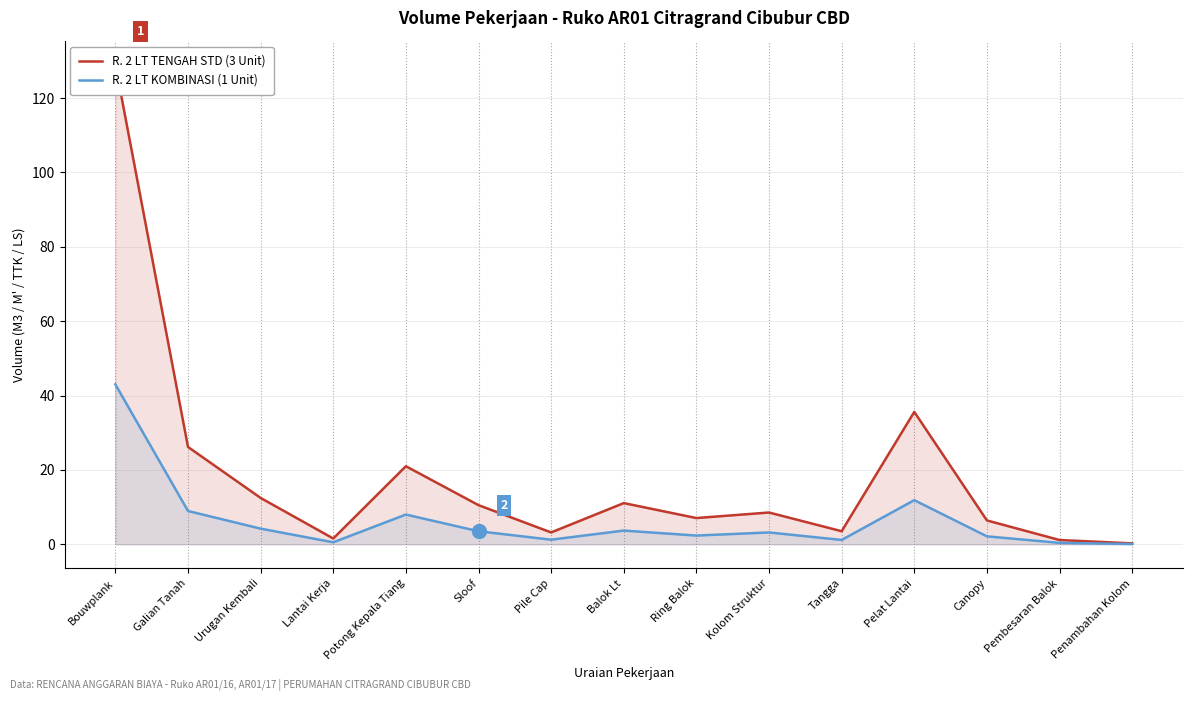

Reading left to right, extract all data points from this chart.

R. 2 LT TENGAH STD (3 Unit): Bouwplank=129.0	Galian Tanah=26.2	Urugan Kembali=12.5	Lantai Kerja=1.6	Potong Kepala Tiang=21.0	Sloof=10.5	Pile Cap=3.2	Balok Lt=11.1	Ring Balok=7.1	Kolom Struktur=8.6	Tangga=3.5	Pelat Lantai=35.6	Canopy=6.4	Pembesaran Balok=1.1	Penambahan Kolom=0.2
R. 2 LT KOMBINASI (1 Unit): Bouwplank=43.0	Galian Tanah=9.0	Urugan Kembali=4.2	Lantai Kerja=0.5	Potong Kepala Tiang=8.0	Sloof=3.5	Pile Cap=1.2	Balok Lt=3.7	Ring Balok=2.4	Kolom Struktur=3.2	Tangga=1.2	Pelat Lantai=11.9	Canopy=2.1	Pembesaran Balok=0.4	Penambahan Kolom=0.1